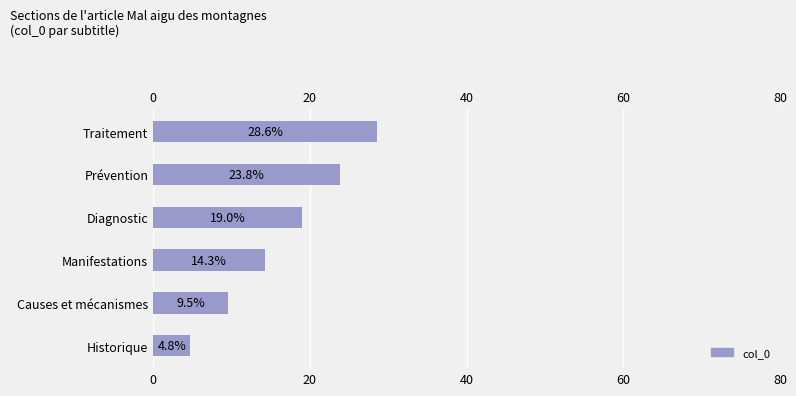

What position from the left is Historique?

1